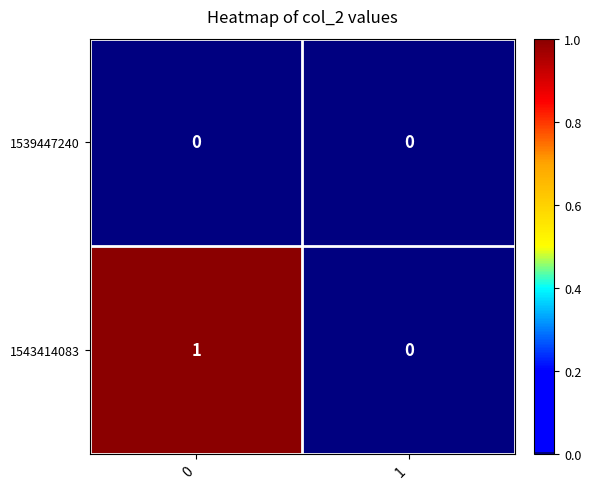

Is it true that 1543414083 equals 2 at 0?

False